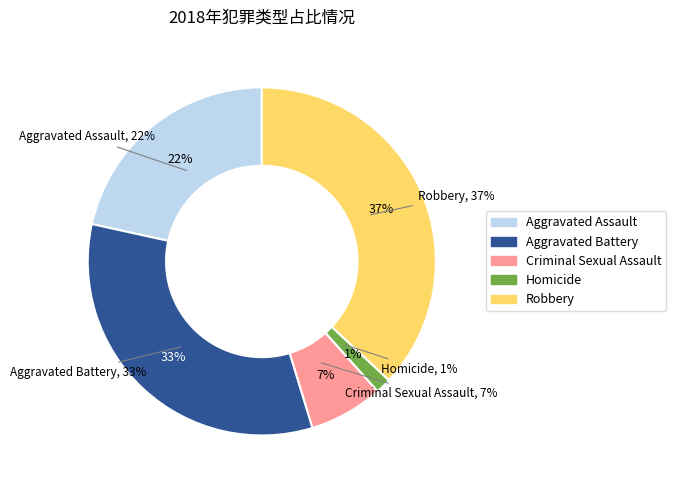

To the nearest percent, what is the difference between the Homicide and Robbery slice percentages?

36%